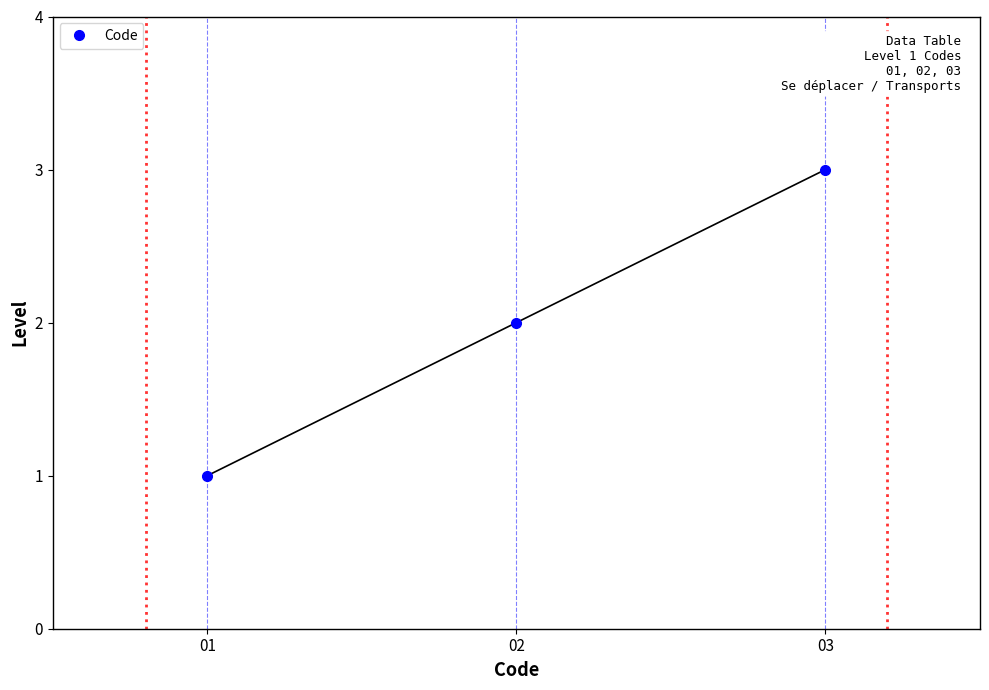

Approximately how many times larger is the value at 01 compared to 03?

0.3